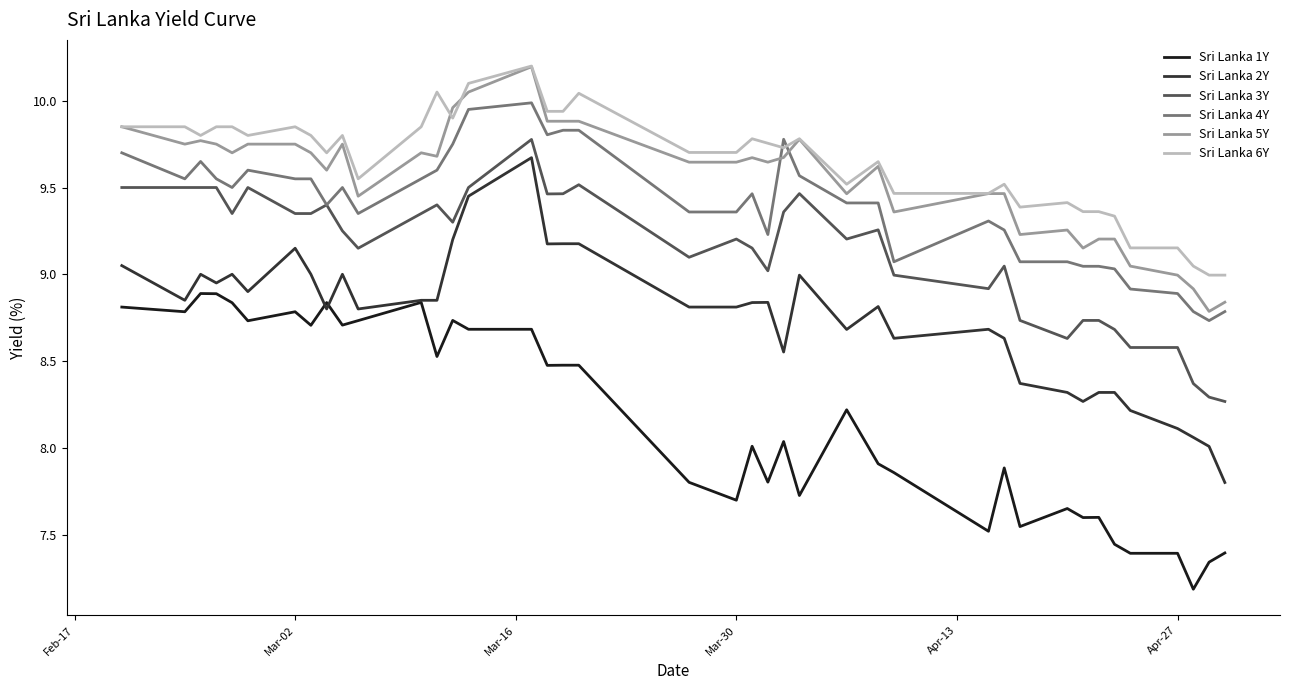

What is the smallest value displayed?

7.2